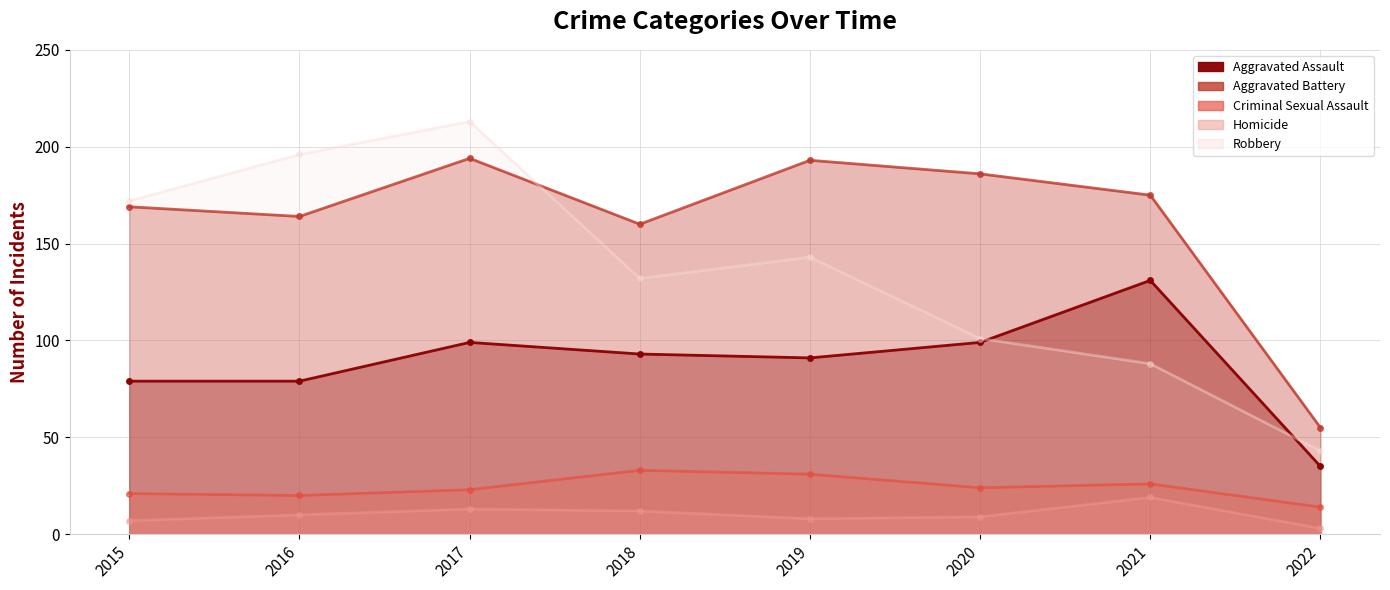

Which series has the largest total across all categories?

Aggravated Battery